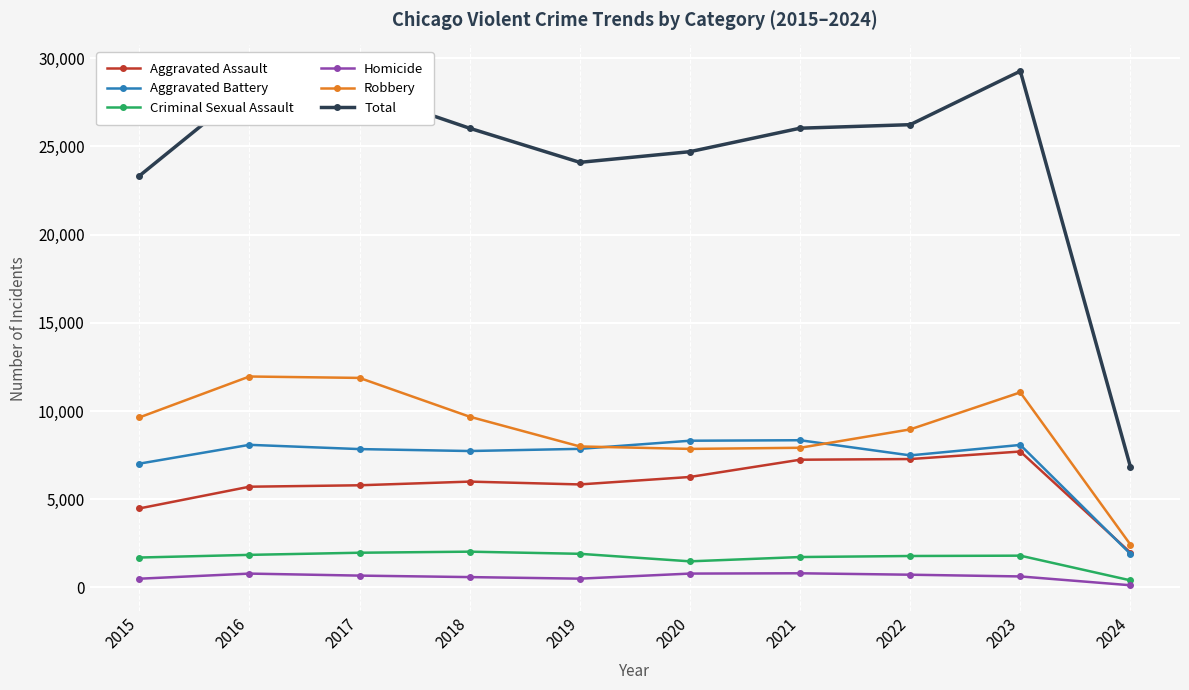

Which series changed the most between 2019 and 2024?

Total